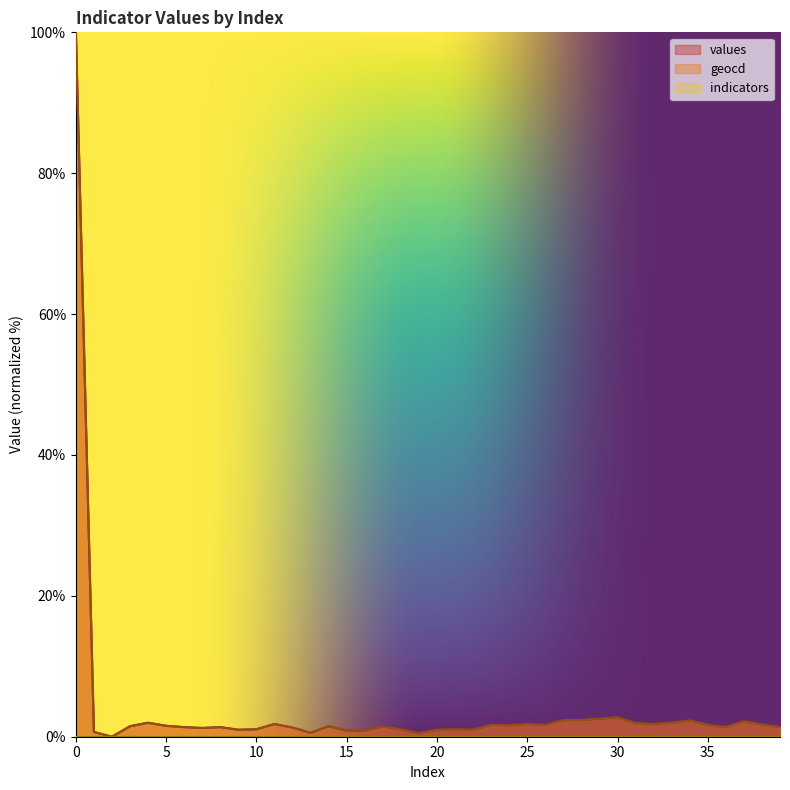

What is the value of the geocd point at the 8th from the left?

1.2